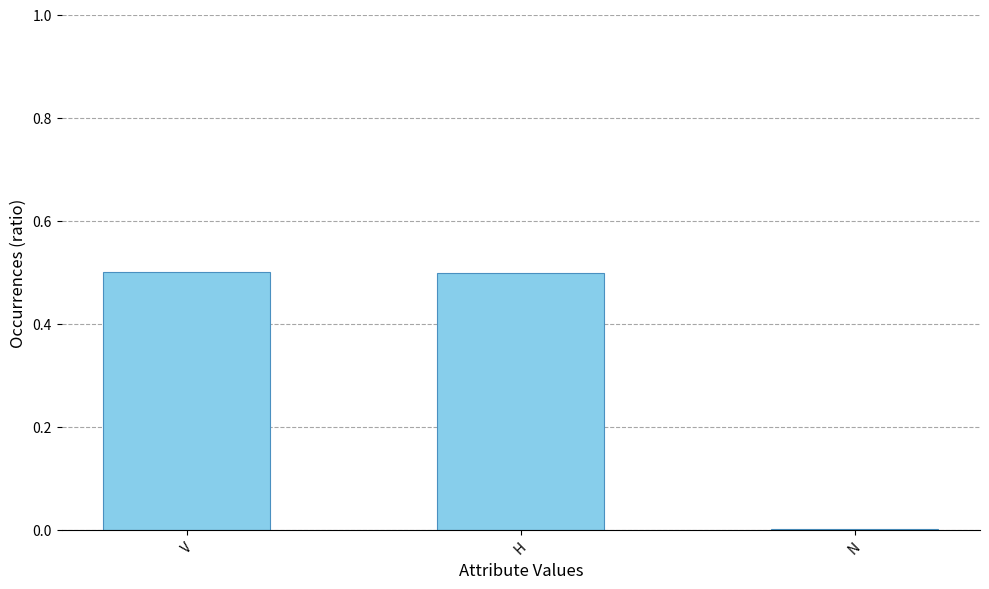

What is the sum of all values?

1.0